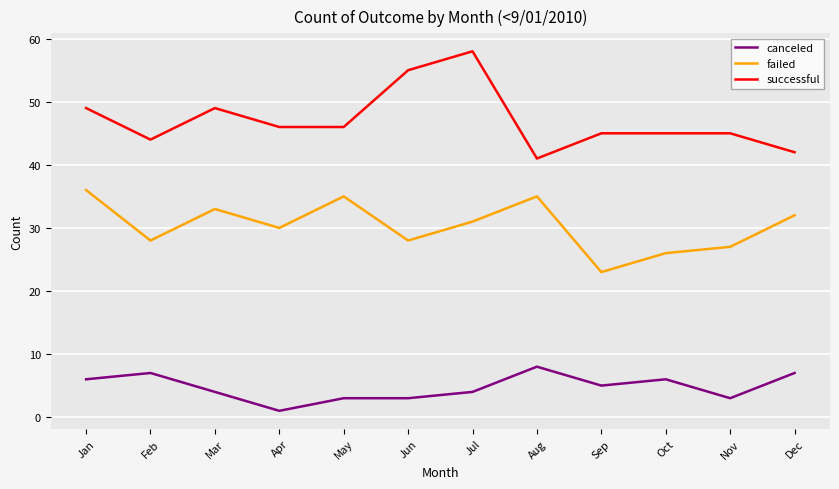

At which category is the sum across all series the highest?

Jul